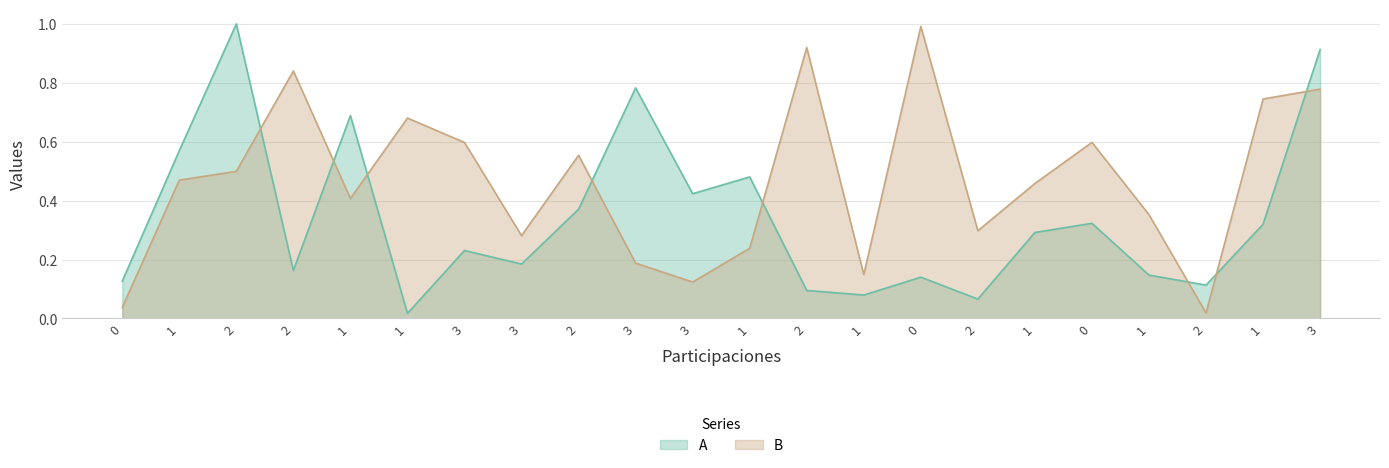

What is the label of the 6th point from the right?

1